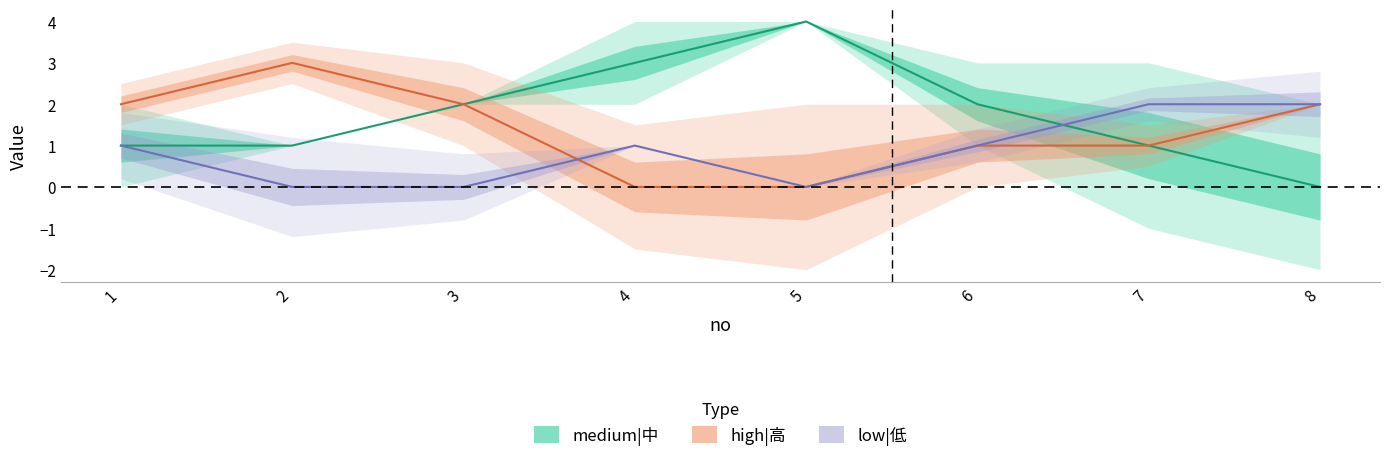

Which series has the widest spread of values?

medium|中